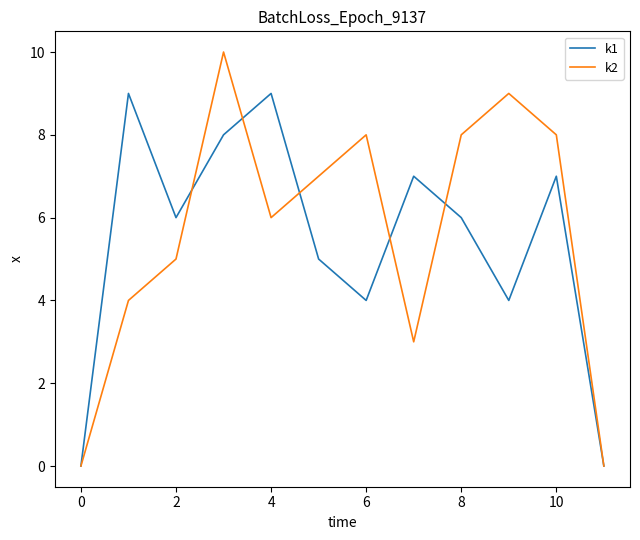

Rank the series by their maximum value, from lowest to highest.

k1, k2